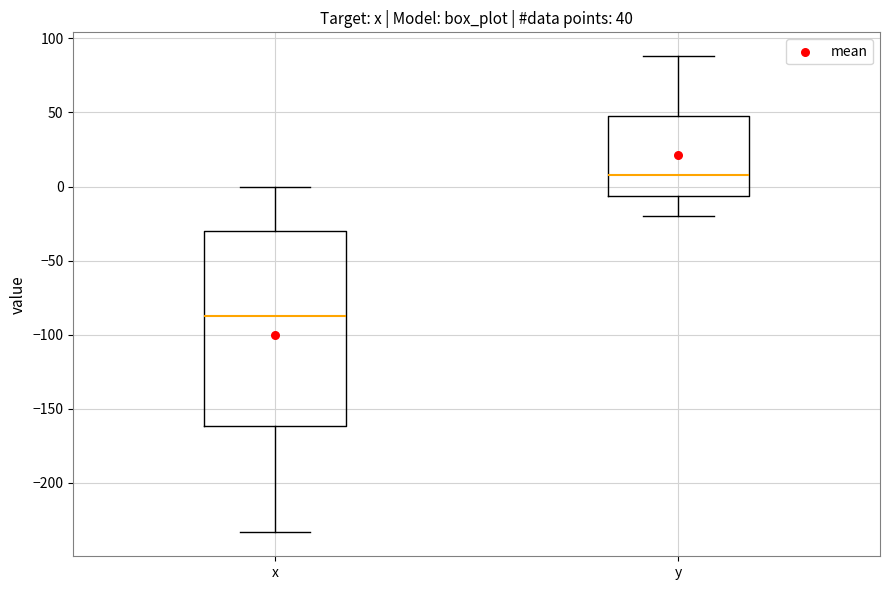

Which box has the highest median line?

y